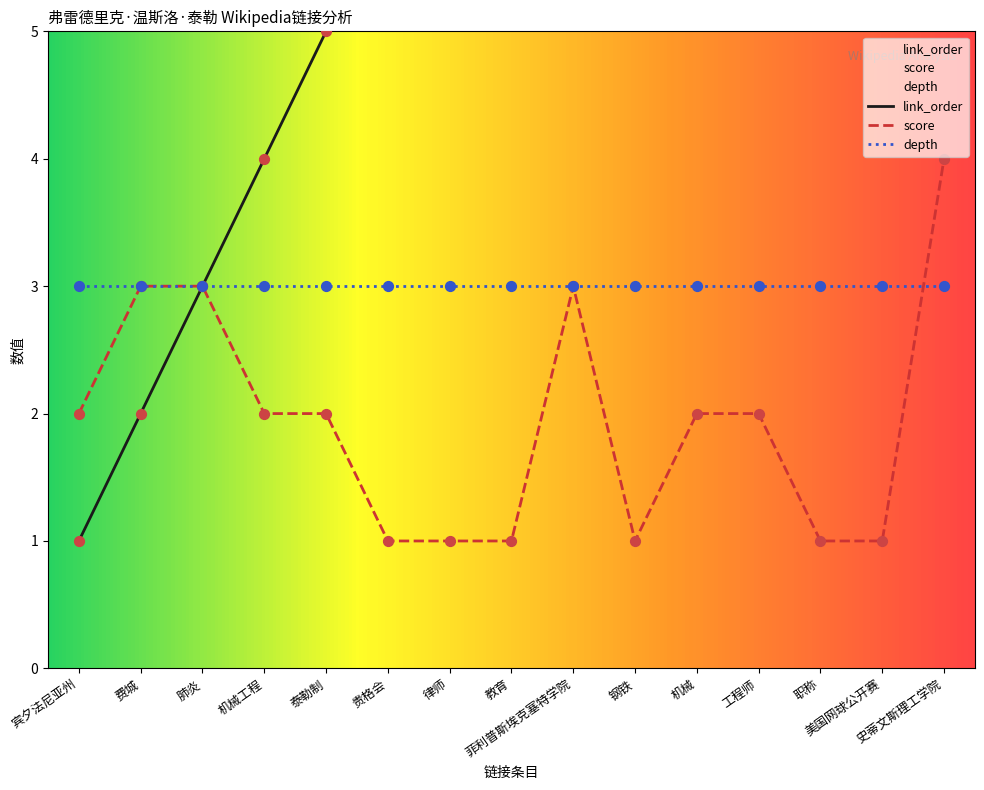

At how many categories does at least one series exceed 13?

2